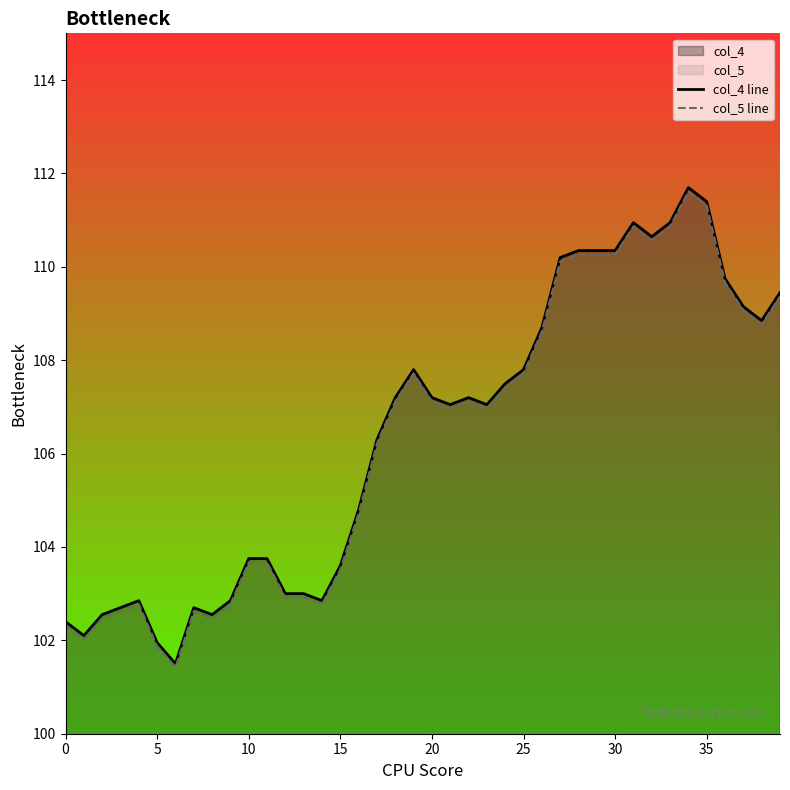

What is the highest value of the col_4 line series?

111.7